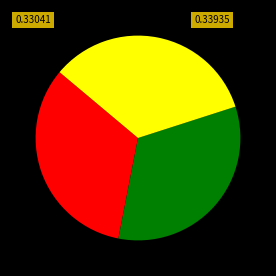

Is there any slice that represents more than half of the pie?

No